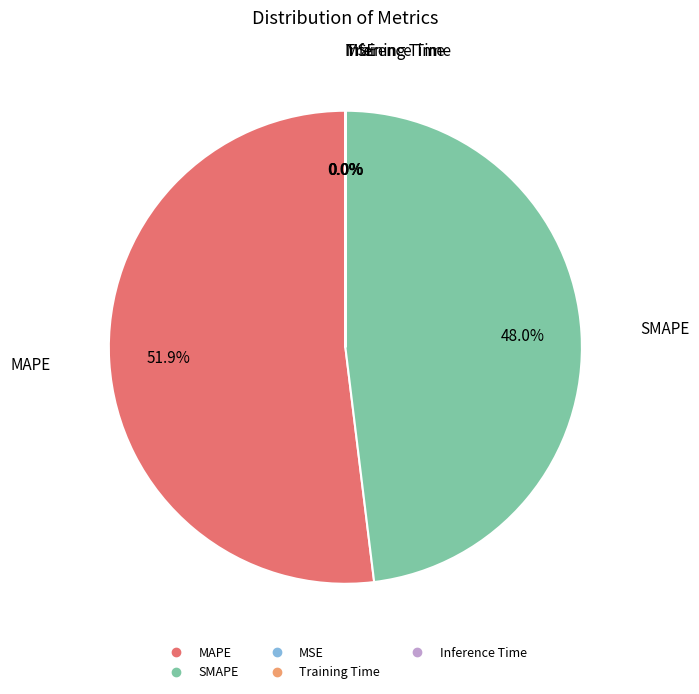

What portion of the pie excludes SMAPE?

52.0%